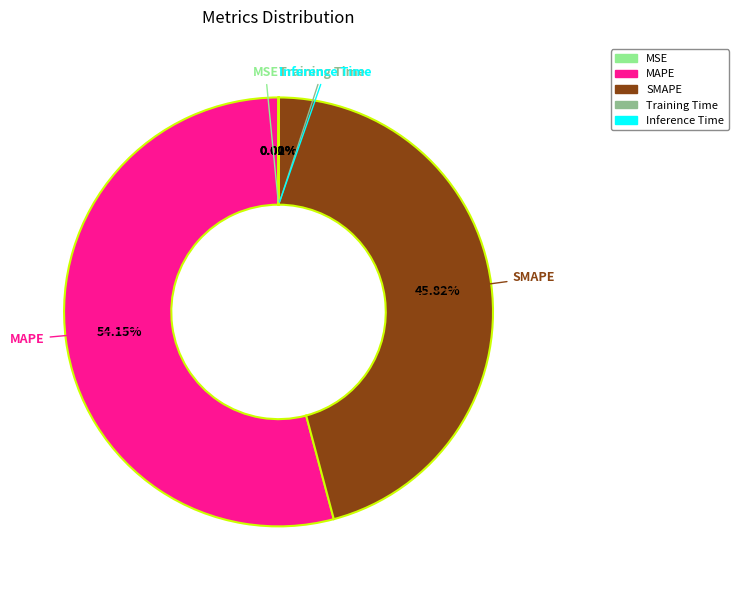

Do MAPE and SMAPE together represent more than half of the pie?

Yes